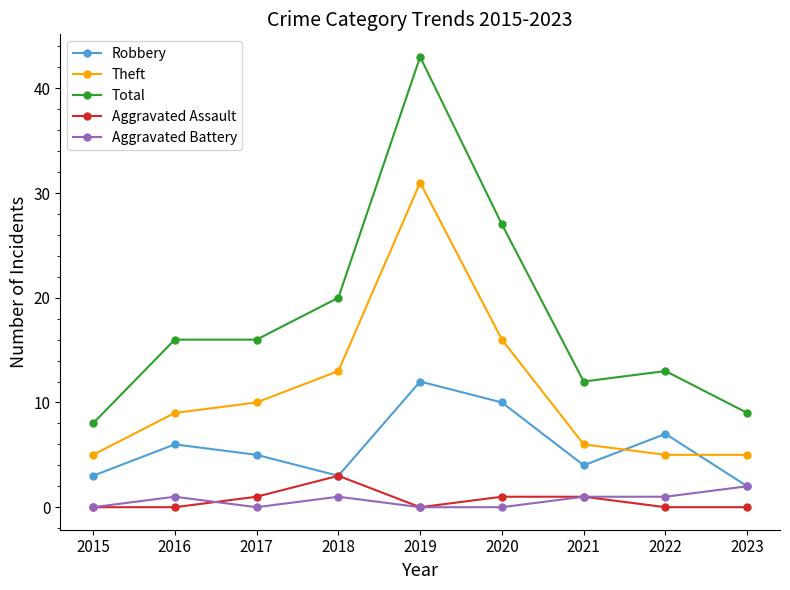

Which category has the highest value in the Aggravated Assault series?

2018